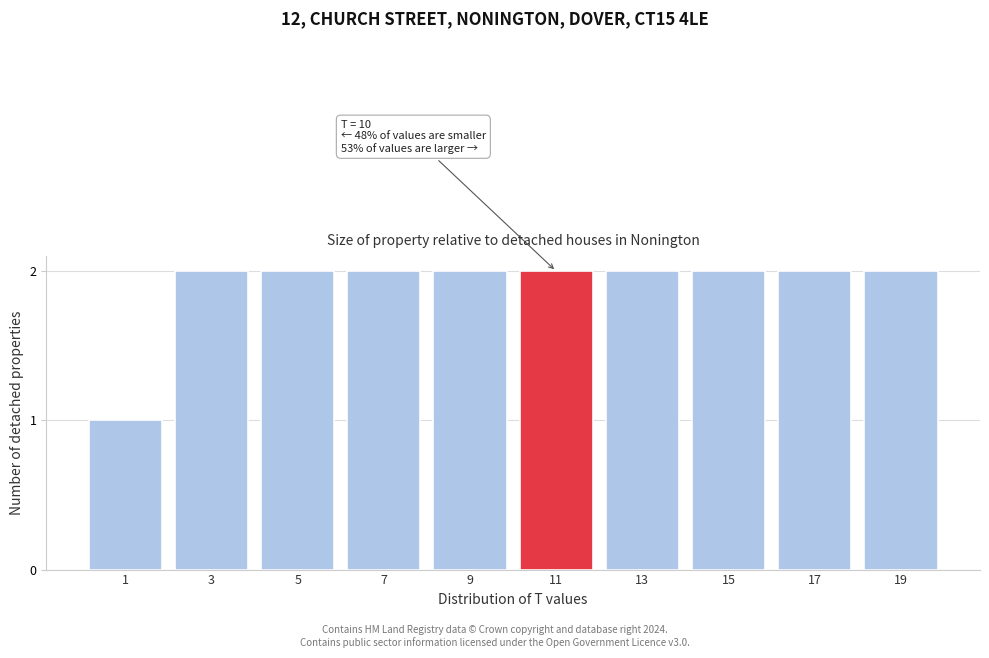

Reading right to left, what are all the values shown in this chart?

19=2	17=2	15=2	13=2	11=2	9=2	7=2	5=2	3=2	1=1